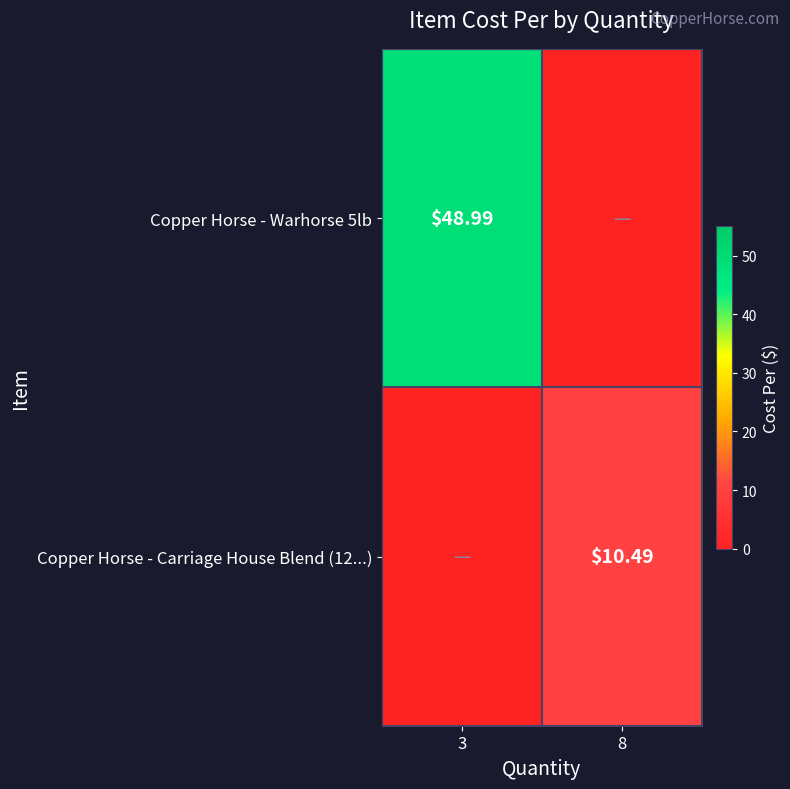

Is the value of Copper Horse - Warhorse 5lb at 3 greater than the value of Copper Horse - Carriage House Blend (12...) at 8?

Yes